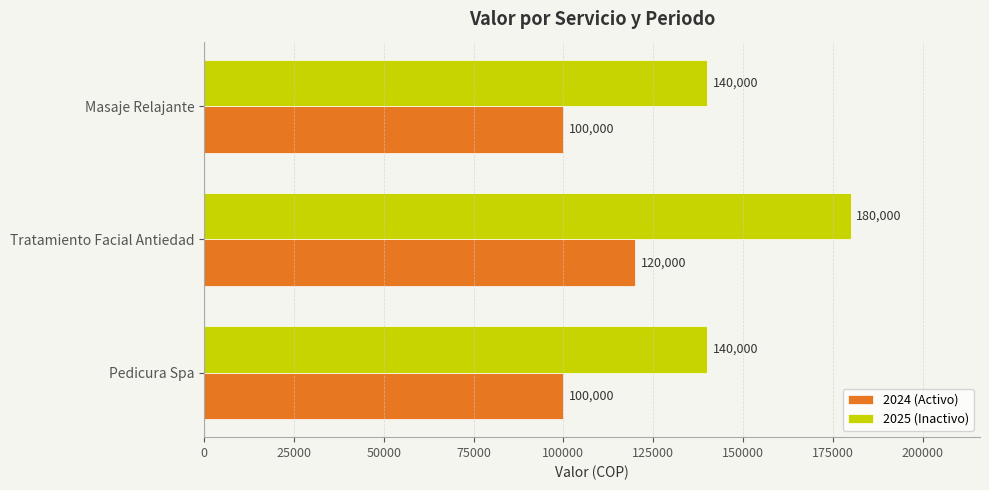

How many series are shown in this chart?

2